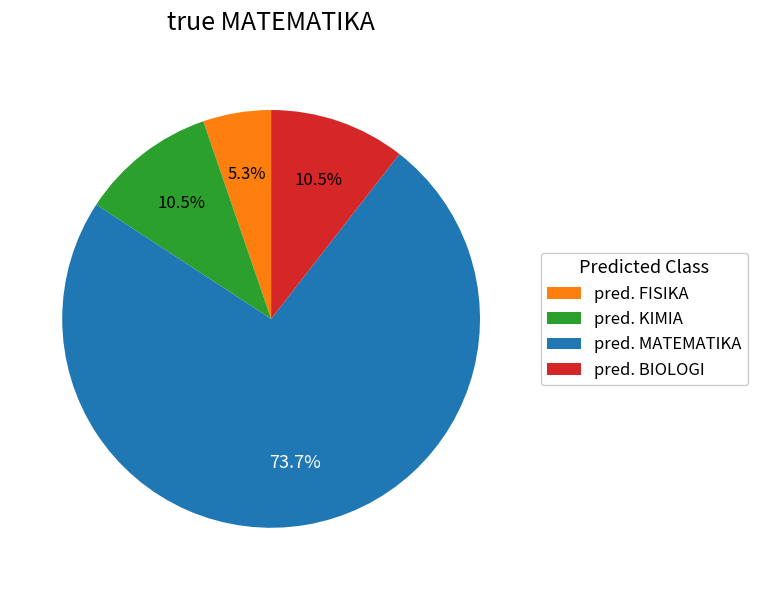

Combined, do pred. FISIKA and pred. MATEMATIKA account for over 50%?

Yes